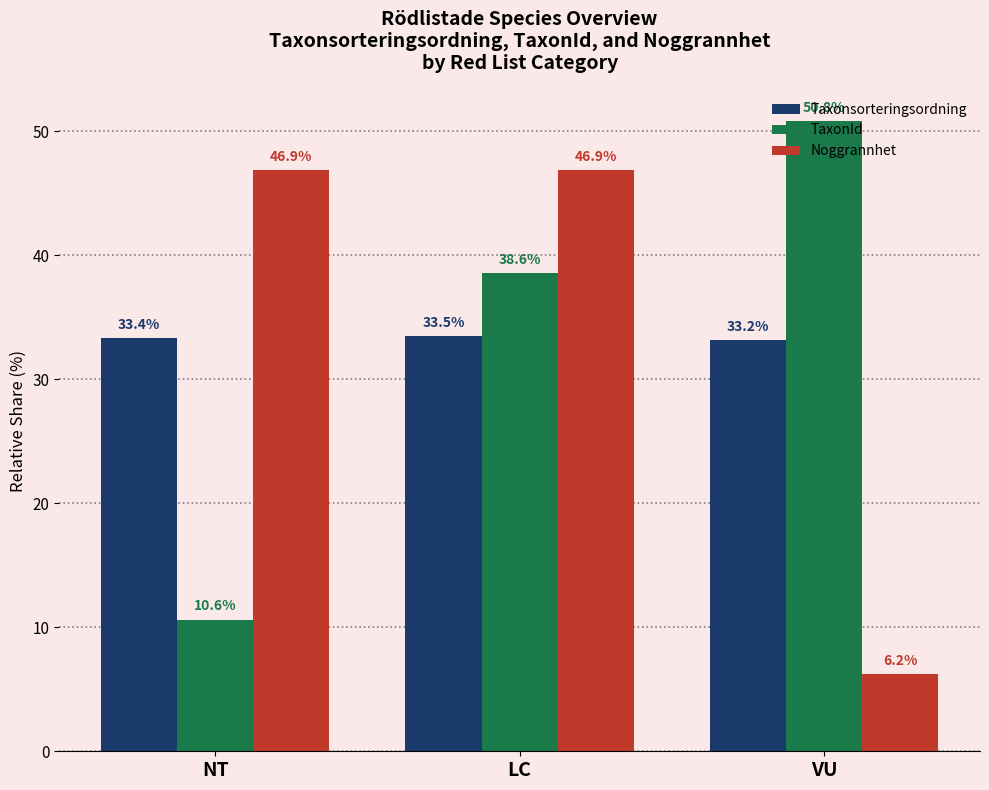

Which series has the widest spread of values?

Noggrannhet